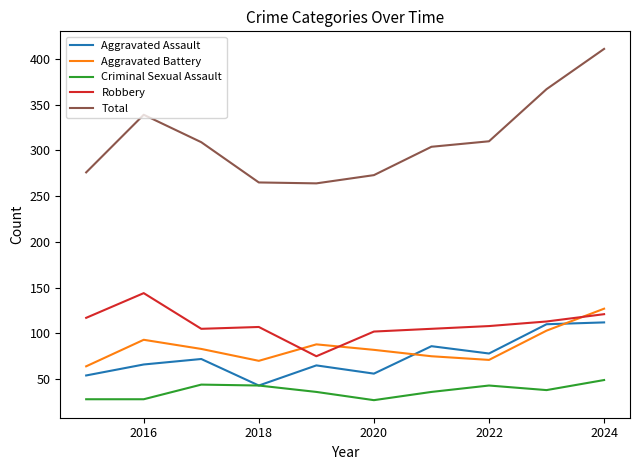

What is the greatest value displayed?

411